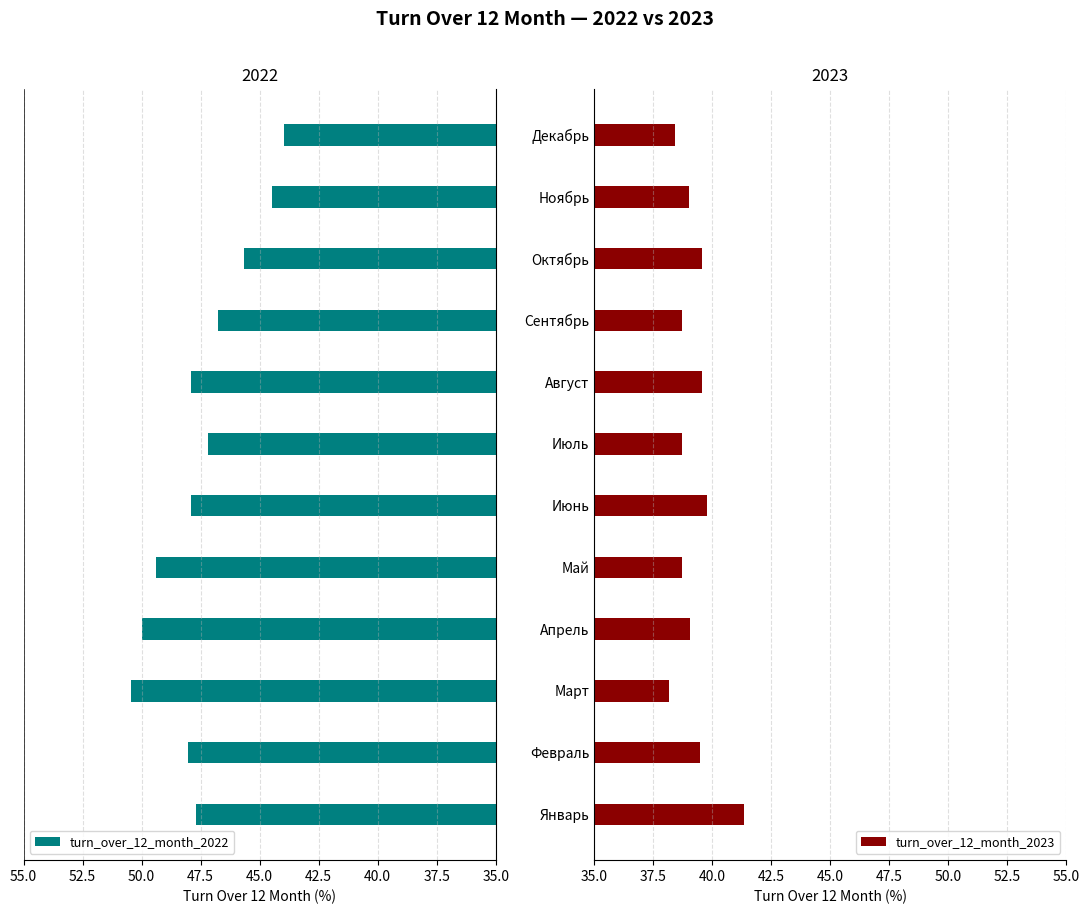

How many distinct data groups are displayed?

2